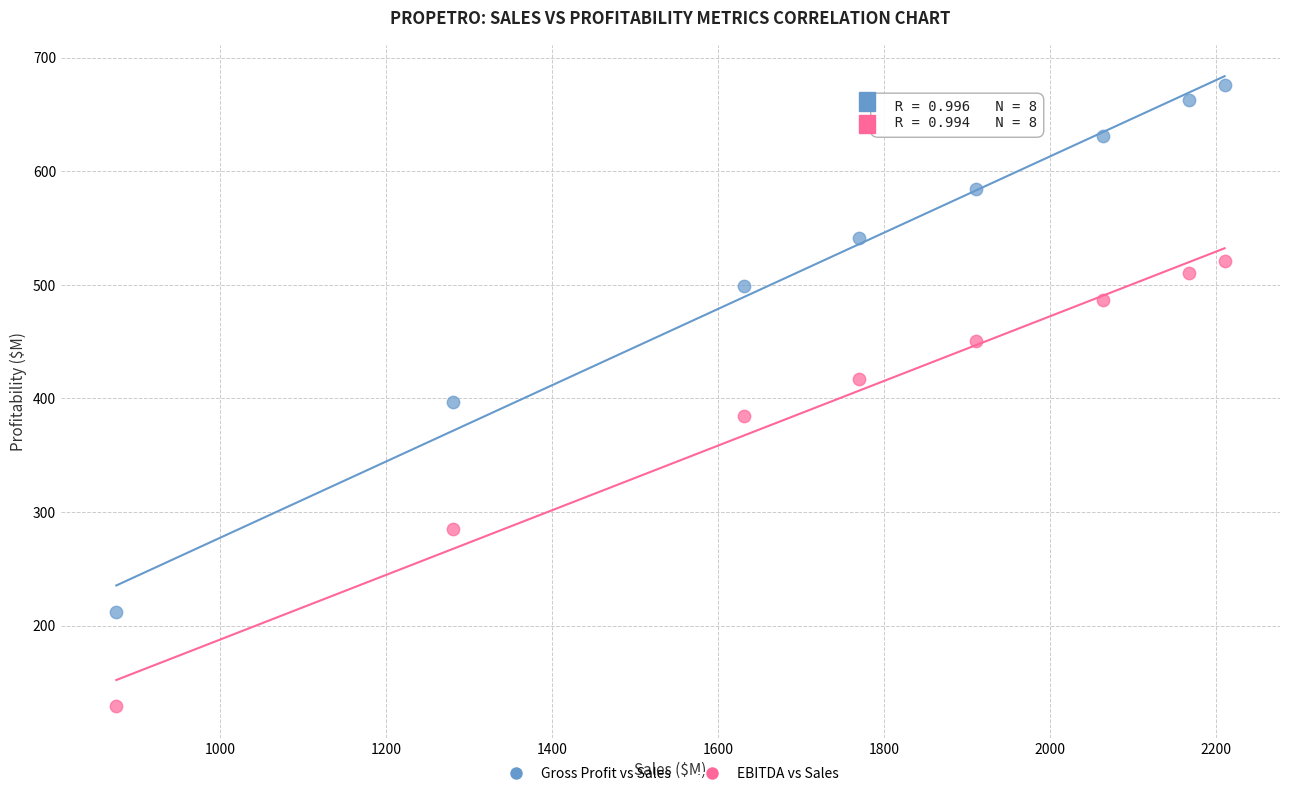

Across all data points, what is the range of X values (max minus min)?

1335.3